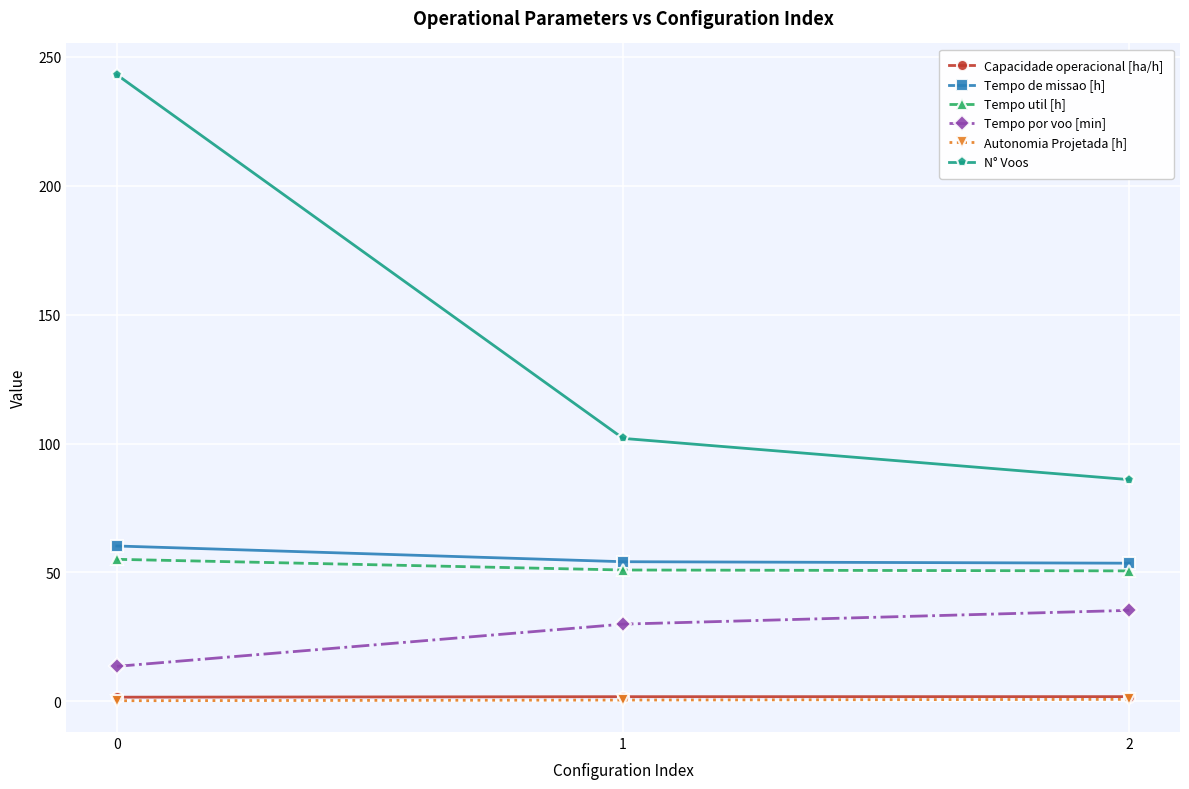

What is the value of the Autonomia Projetada [h] point at the 3rd from the left?

0.8